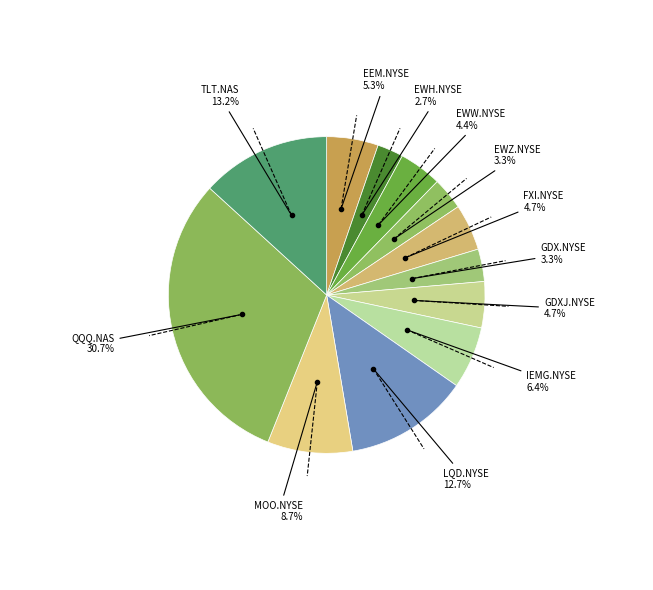

Does any single category account for the majority?

No